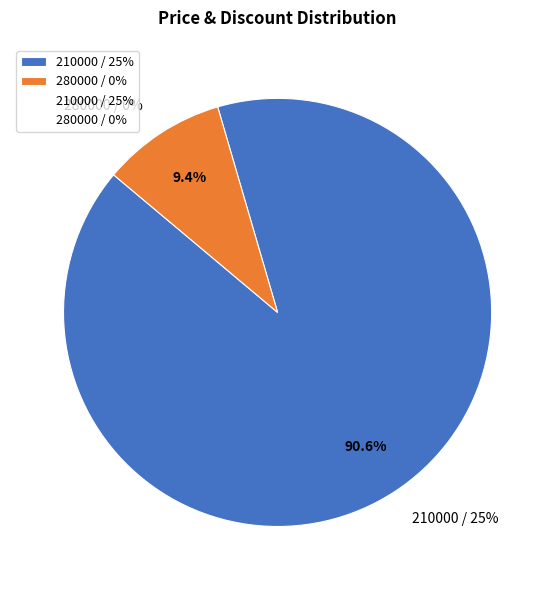

Which category accounts for the majority?

Price=210000, Discount=25